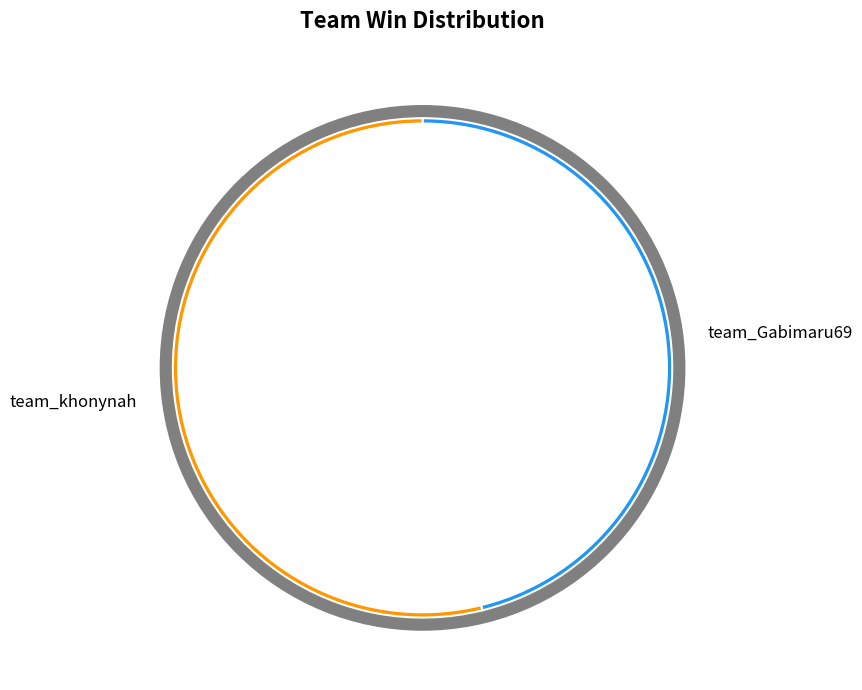

Is it true that team_khonynah is 54% of the pie?

True